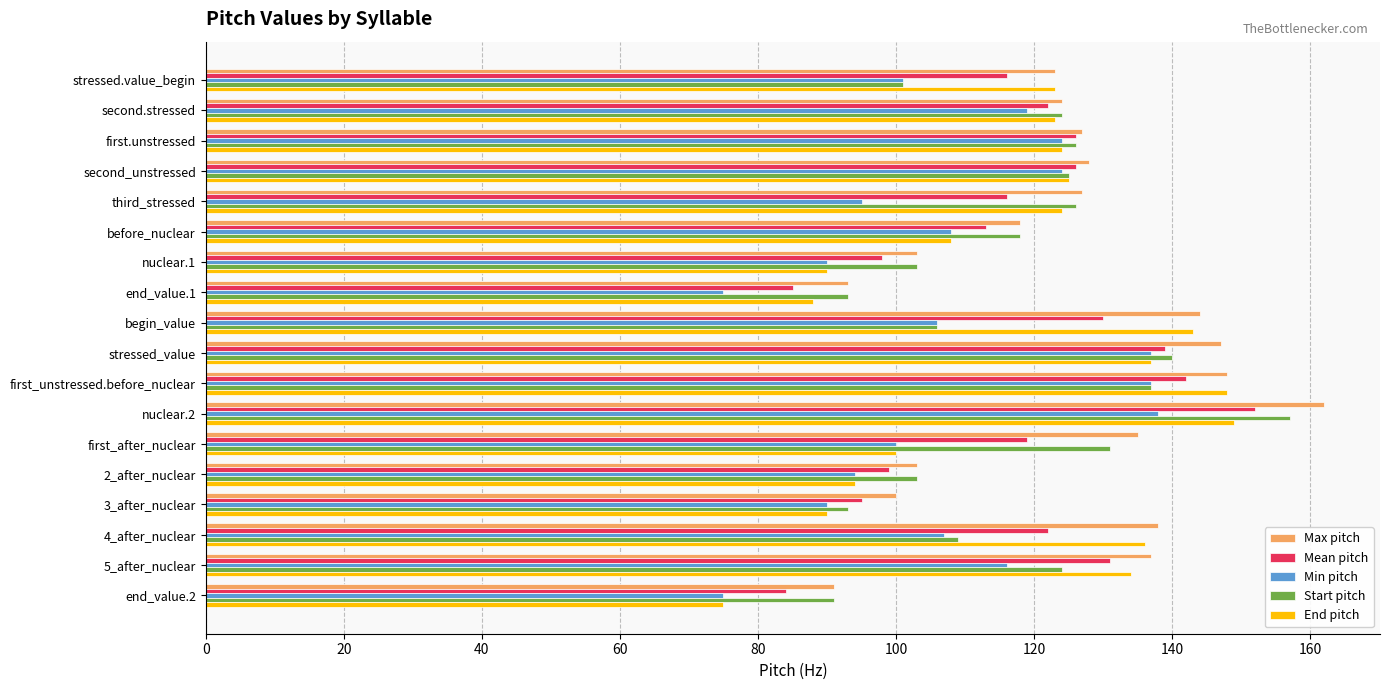

What is the sum of all Start pitch values?

2107